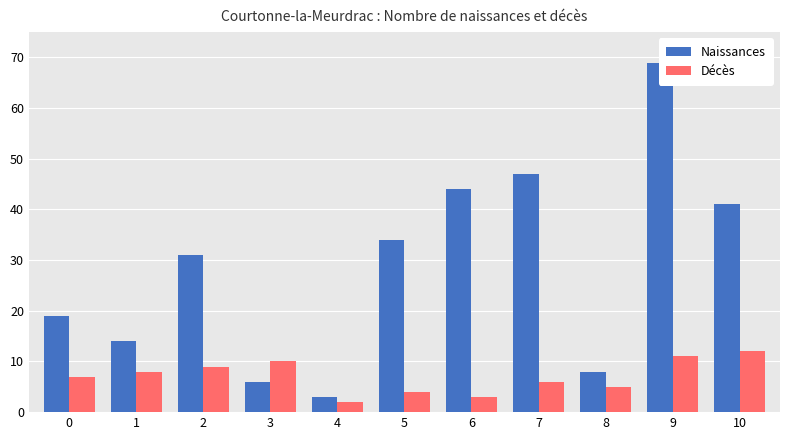

Reading left to right, list all the values displayed in this chart.

Naissances: 0=19	1=14	2=31	3=6	4=3	5=34	6=44	7=47	8=8	9=69	10=41
Décès: 0=7	1=8	2=9	3=10	4=2	5=4	6=3	7=6	8=5	9=11	10=12